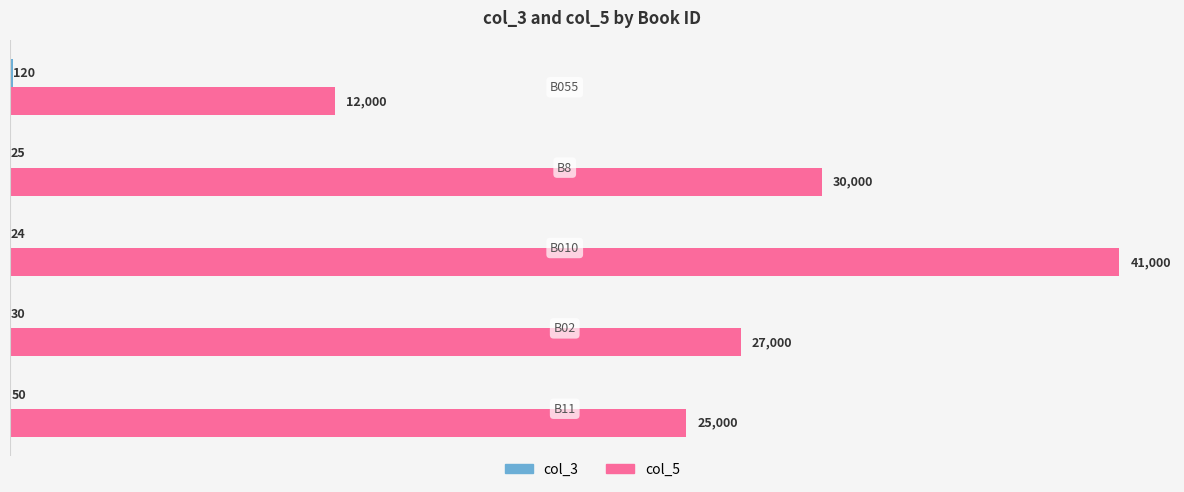

Which series has the largest range (max minus min)?

col_5